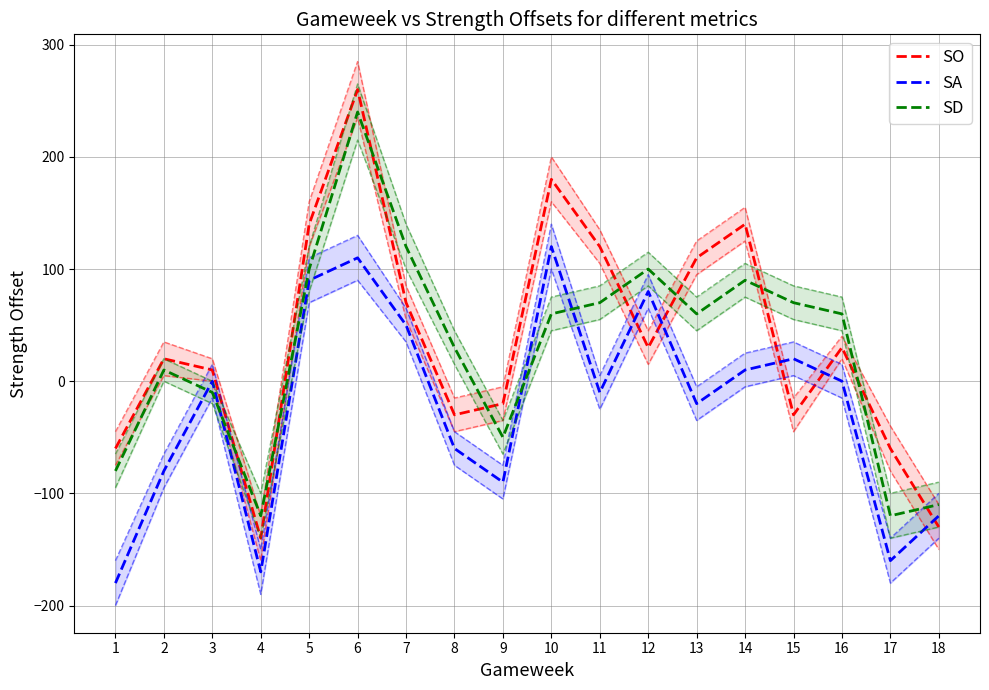

Rank the categories by SD value from highest to lowest.

6, 7, 5, 12, 14, 11, 15, 10, 13, 16, 8, 2, 3, 9, 1, 18, 4, 17